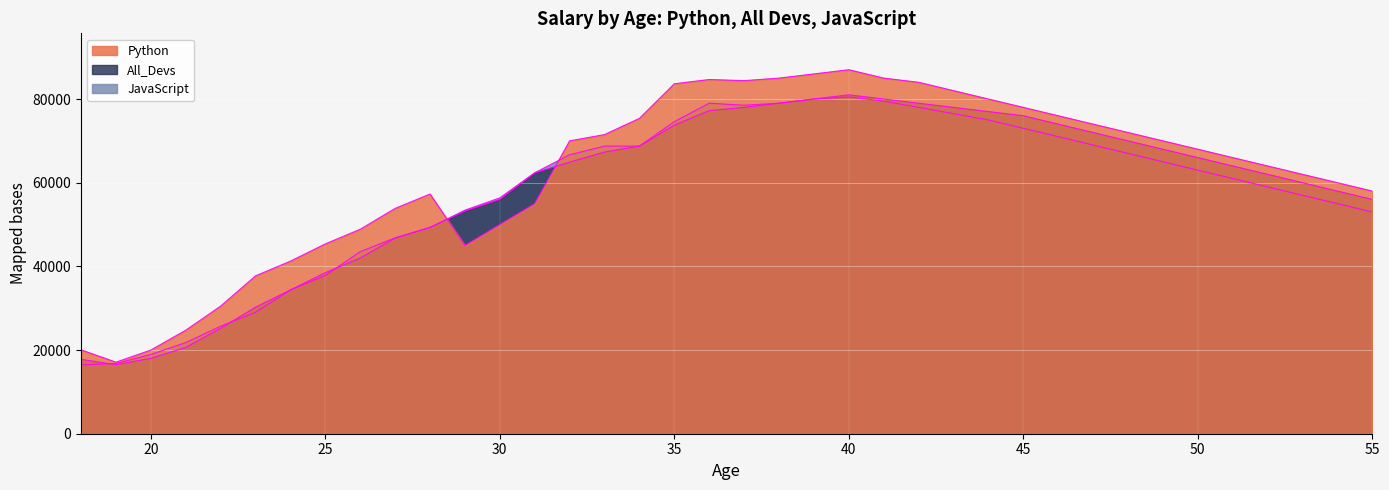

Which series ends up on top after the final intersection of All_Devs and Python?

Python